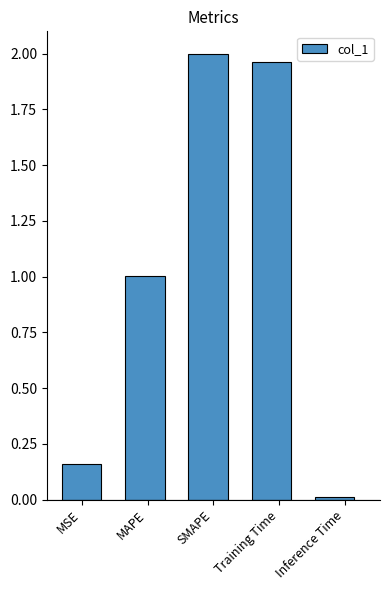

What is the label of the 3rd bar from the left?

SMAPE